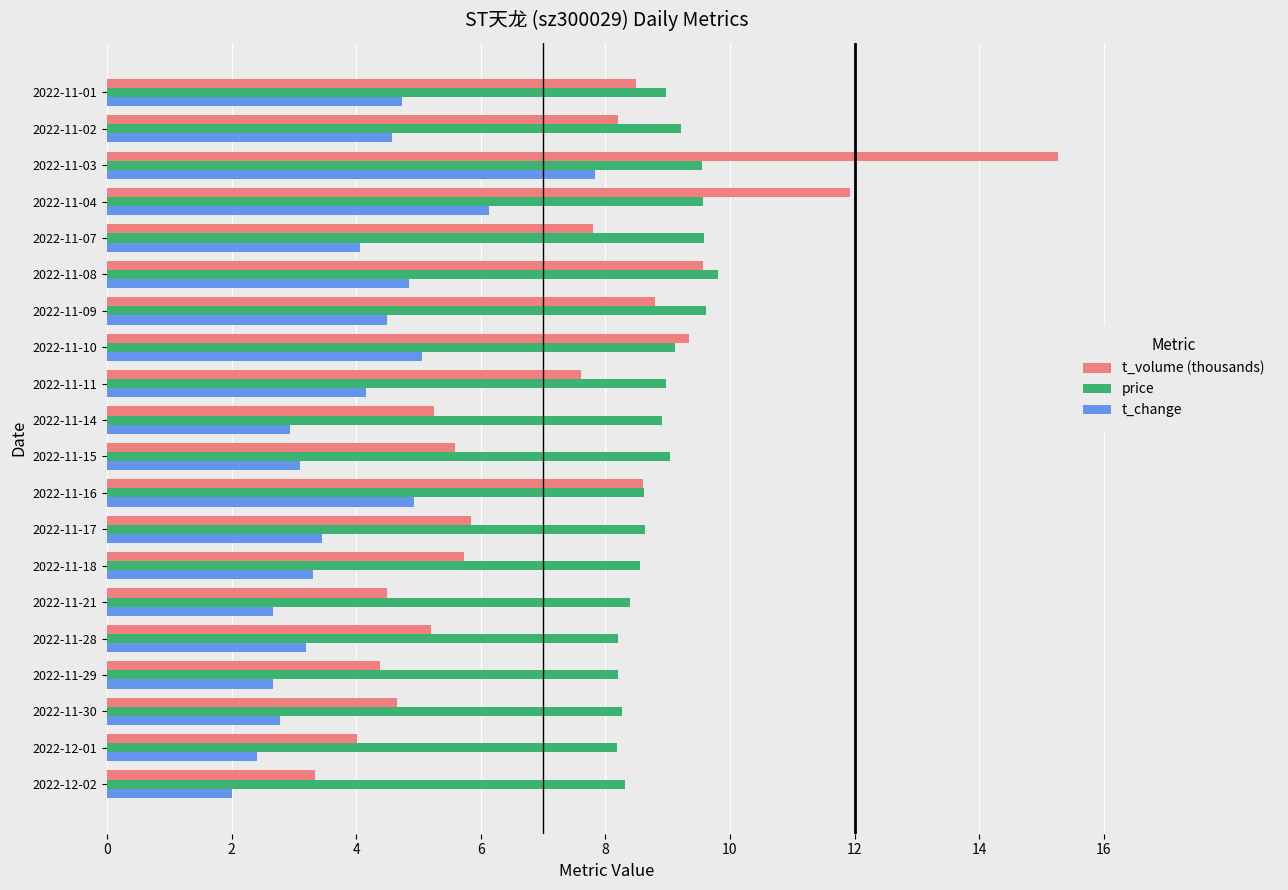

Is it true that t_change equals 4.0 at 2022-11-03?

False